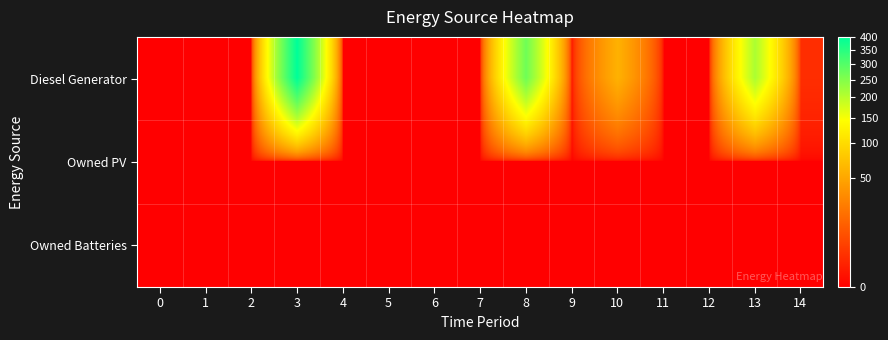

Reading left to right, extract all data points from this chart.

Diesel Generator: 0=0	1=0	2=0	3=400	4=0	5=0	6=0	7=0	8=271	9=0	10=59	11=0	12=0	13=212	14=2
Owned PV: 0=0	1=0	2=0	3=0	4=0	5=0	6=0	7=0	8=0	9=0	10=0	11=0	12=0	13=0	14=0
Owned Batteries: 0=0	1=0	2=0	3=0	4=0	5=0	6=0	7=0	8=0	9=0	10=0	11=0	12=0	13=0	14=0